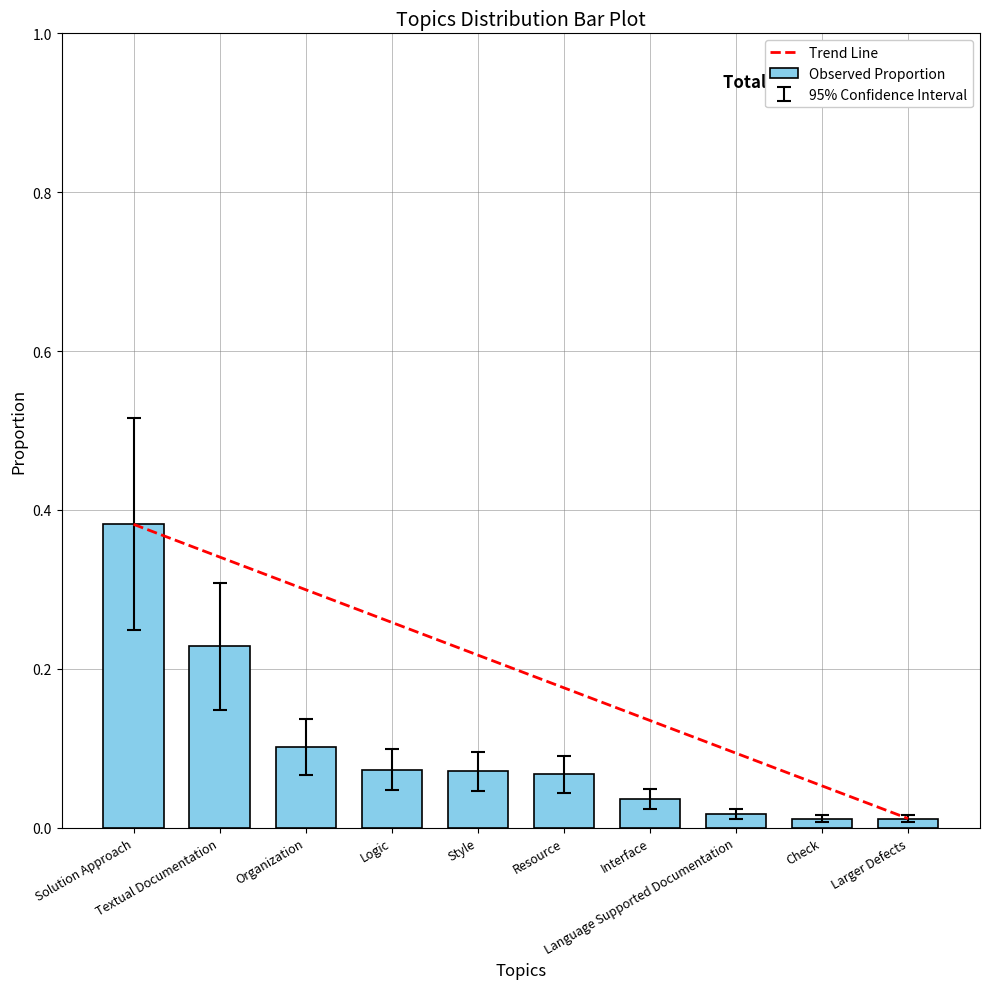

What is the sum of all values?

1.0